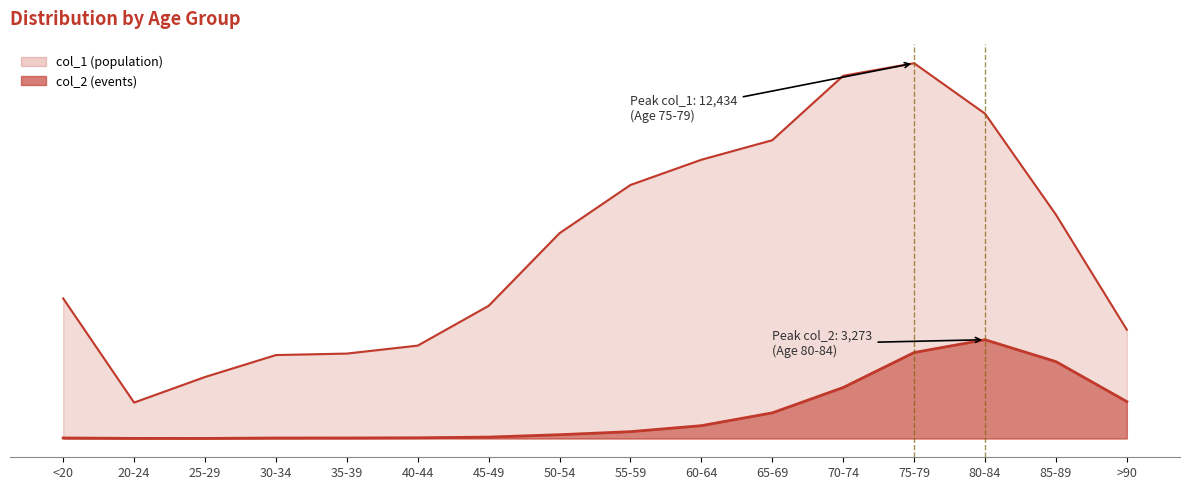

What is the sum of the col_2 values at 40-44 and 30-34?

41